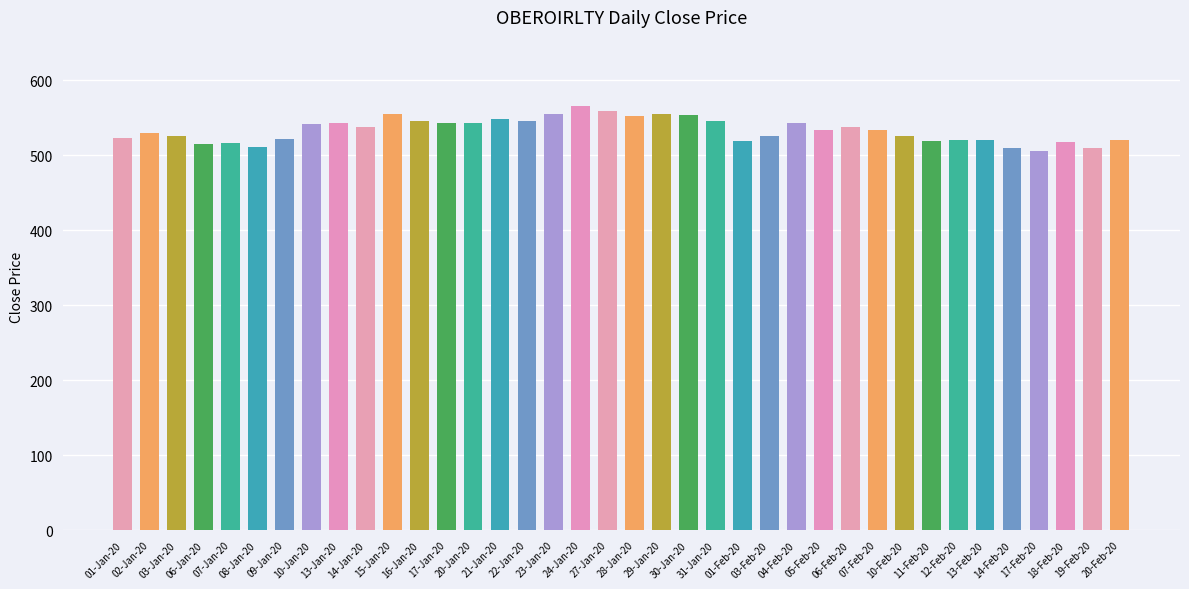

What is the smallest value displayed?

505.0